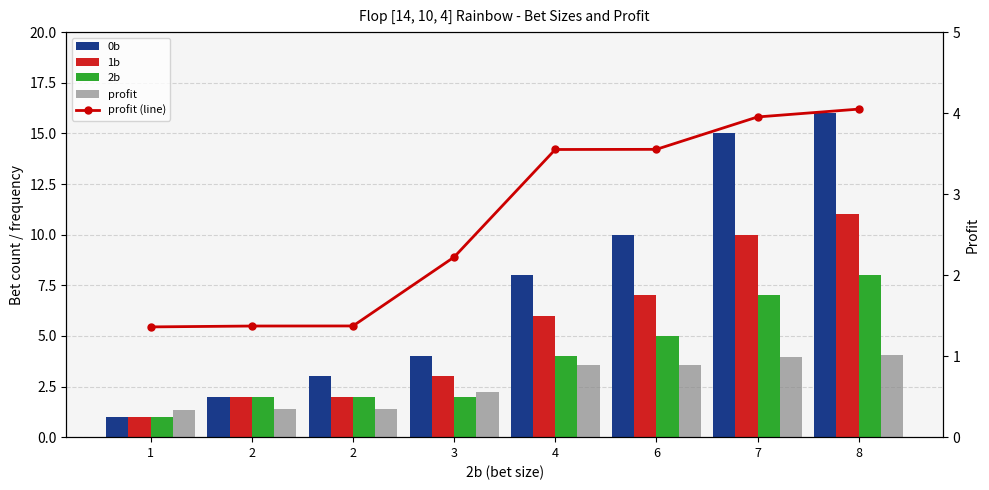

Count the profit (line) values in the range 1 to 3.

4